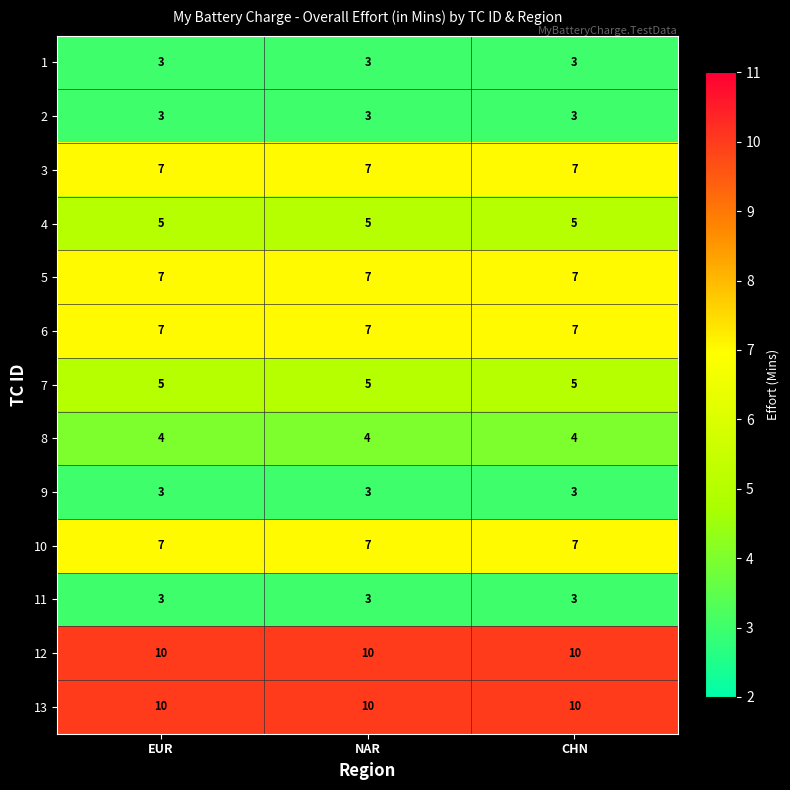

What is the total value across all series at CHN?

74